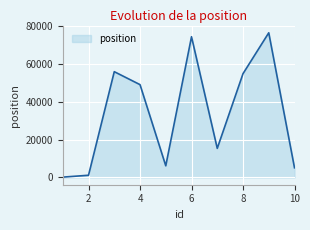

What is the maximum value shown in the chart?

76506